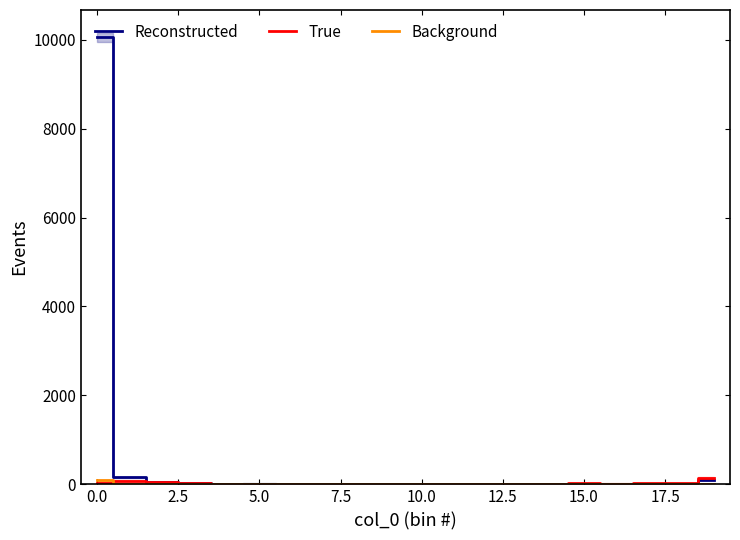

How many categories are shown in the chart?

20